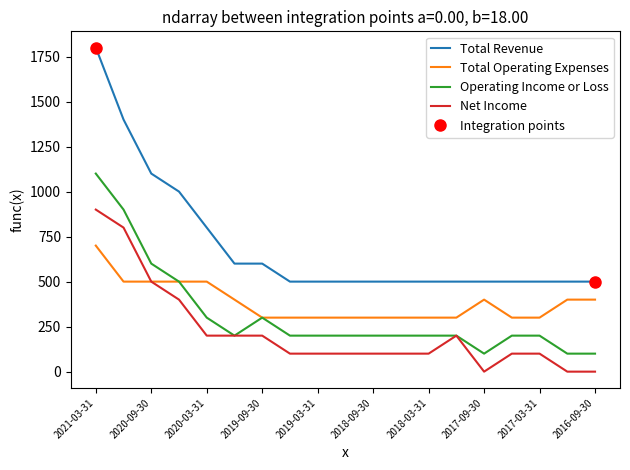

What is the highest value of the Total Operating Expenses series?

700